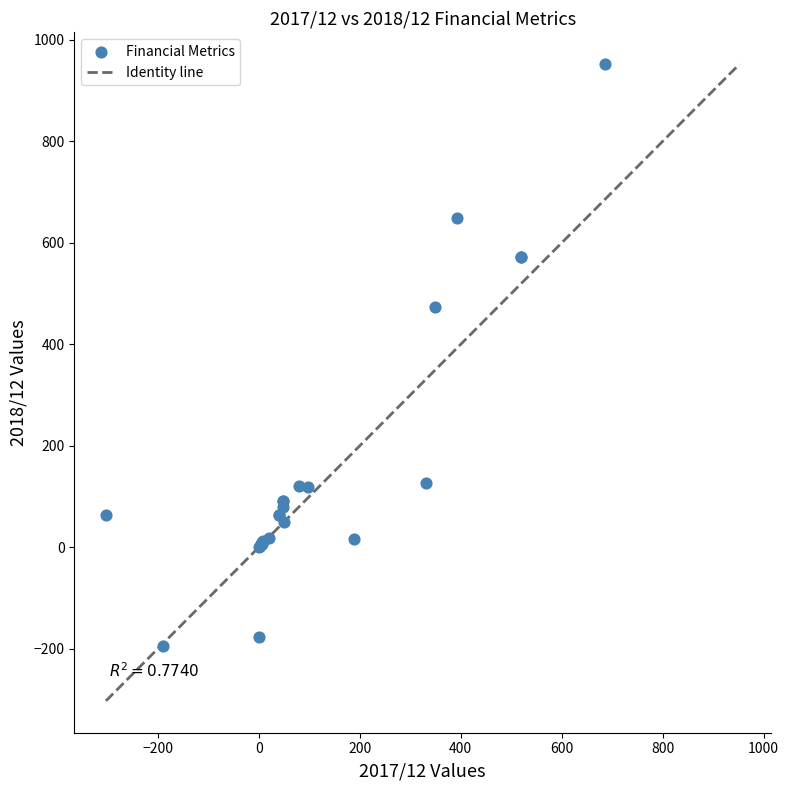

What Y value in the scatter plot is closest to 379?

473.0